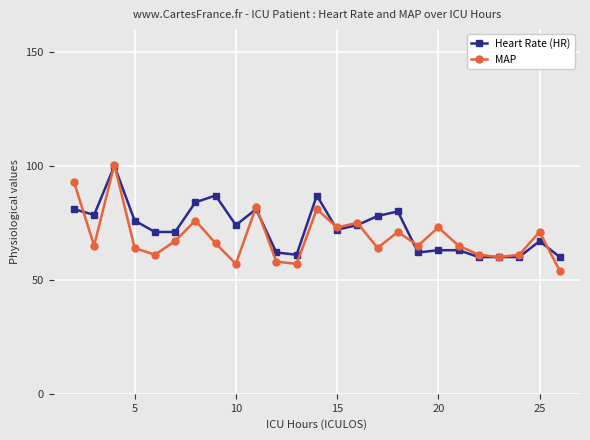

Which series has the largest range (max minus min)?

MAP